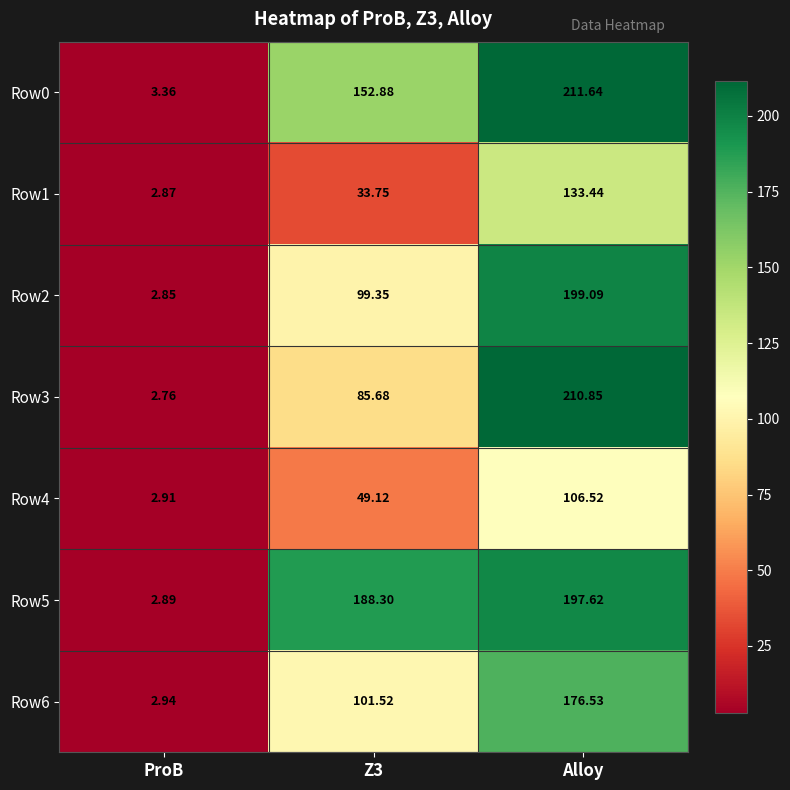

At which category is the sum across all series the highest?

Alloy